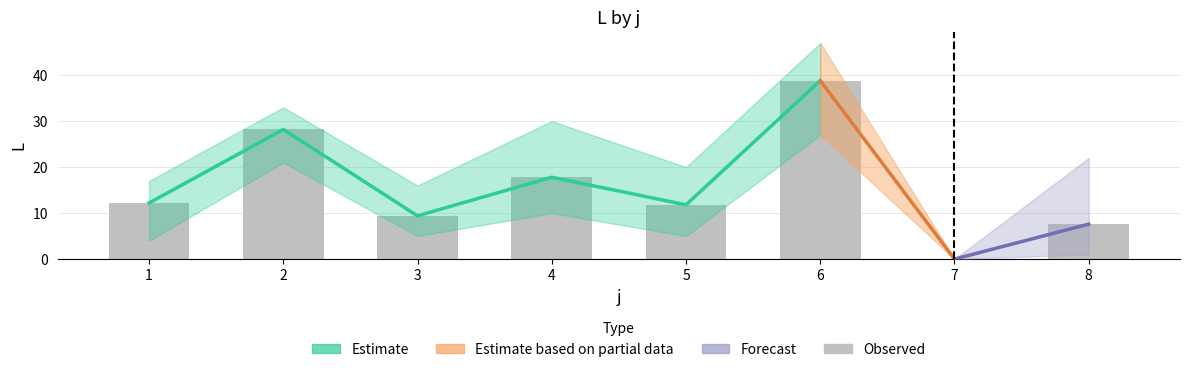

Which label corresponds to the smallest value in the chart?

7